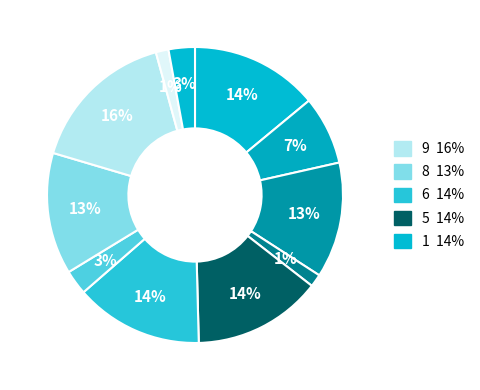

How many segments does this pie chart have?

11